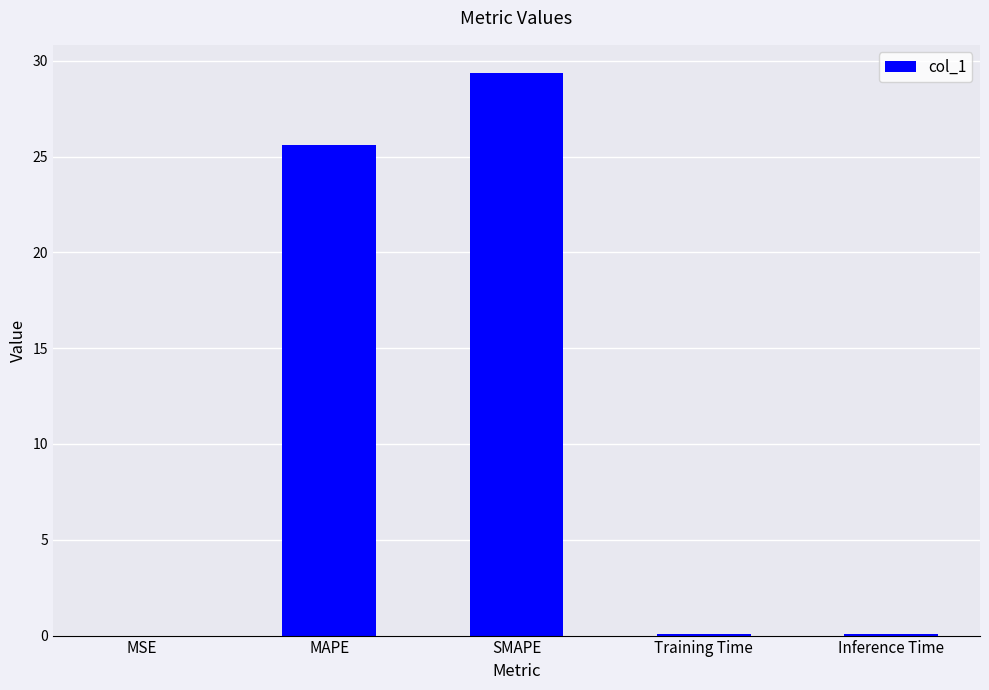

Which category has the highest value across all series?

SMAPE